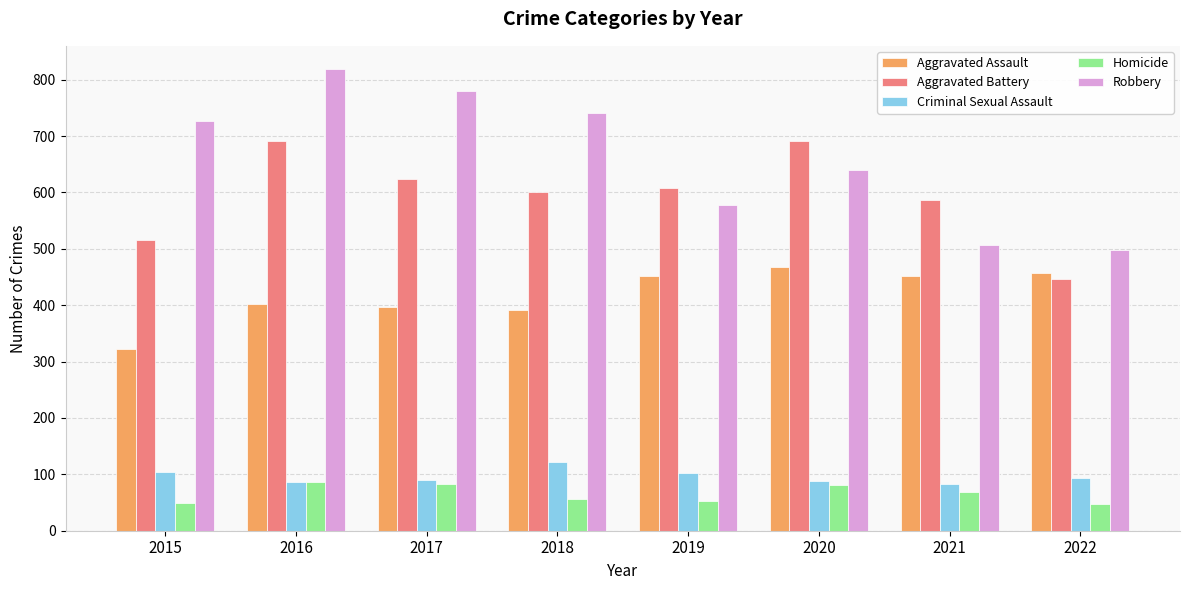

What is the difference between the maximum and minimum values in the Homicide series?

39